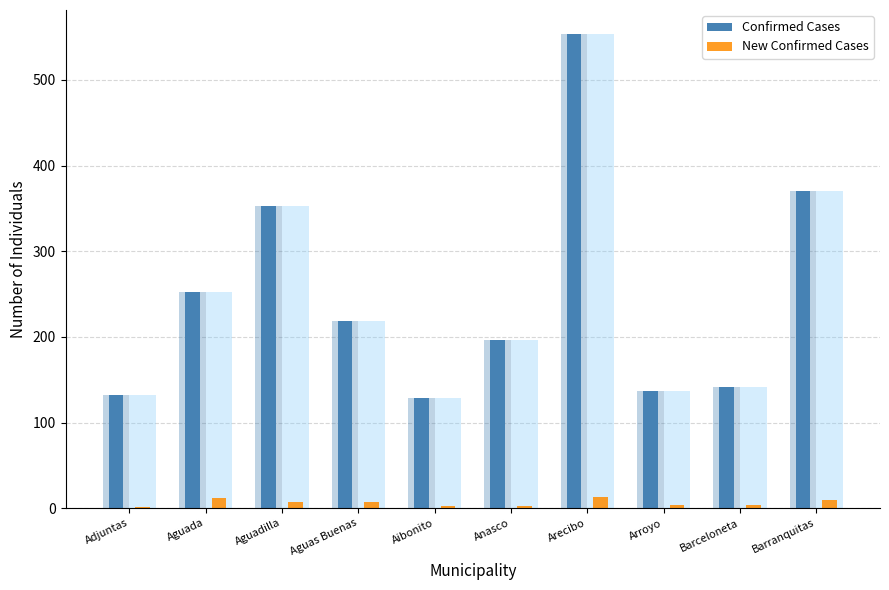

What is the spread (max minus min) of values at Arecibo?

541